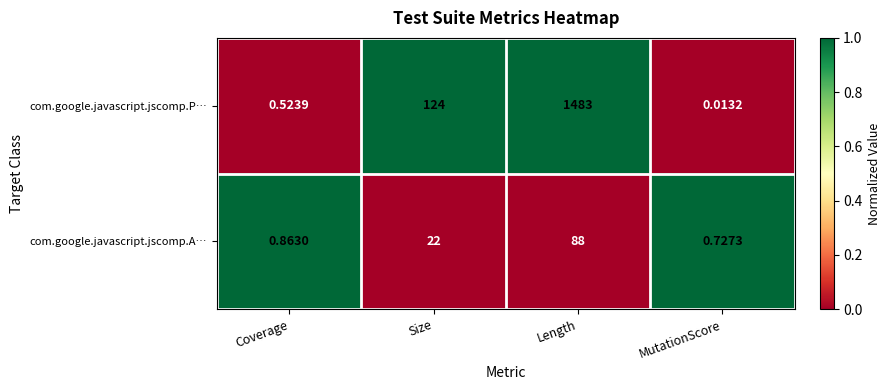

Which series changed the most between Length and MutationScore?

com.google.javascript.jscomp.P…